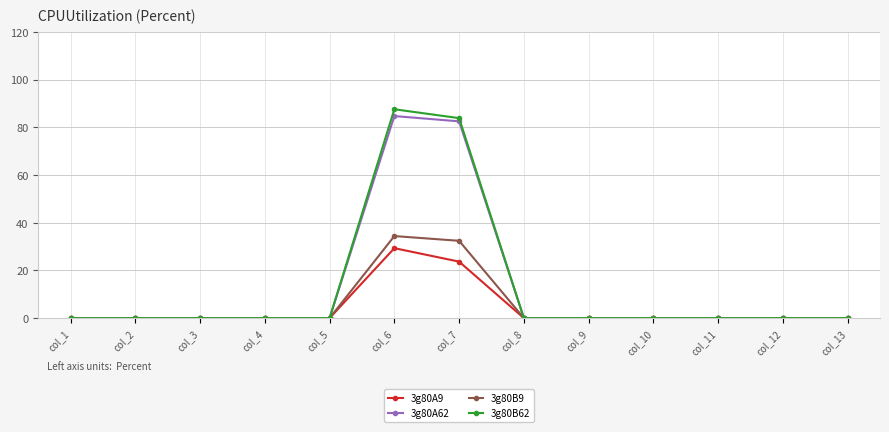

The 3g80B62 series shows 0.0 at col_5. True or false?

True